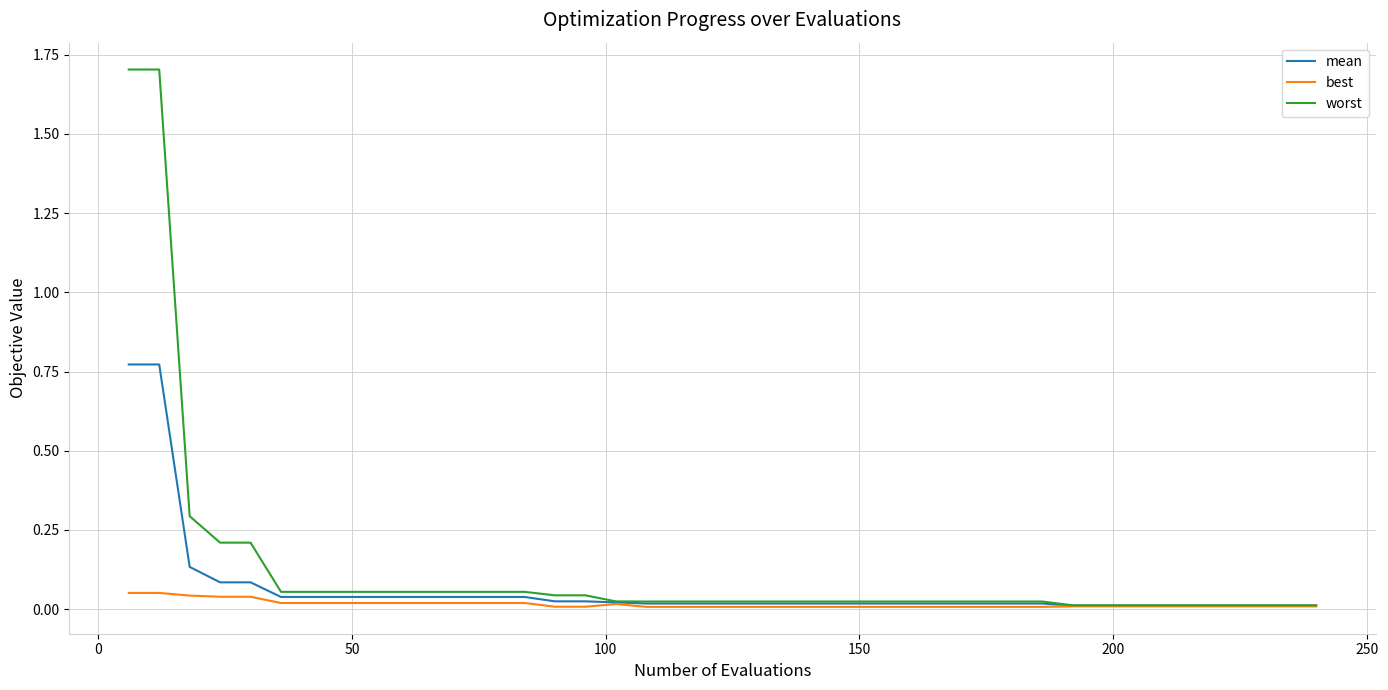

Rank the series by their average value, from lowest to highest.

best, mean, worst